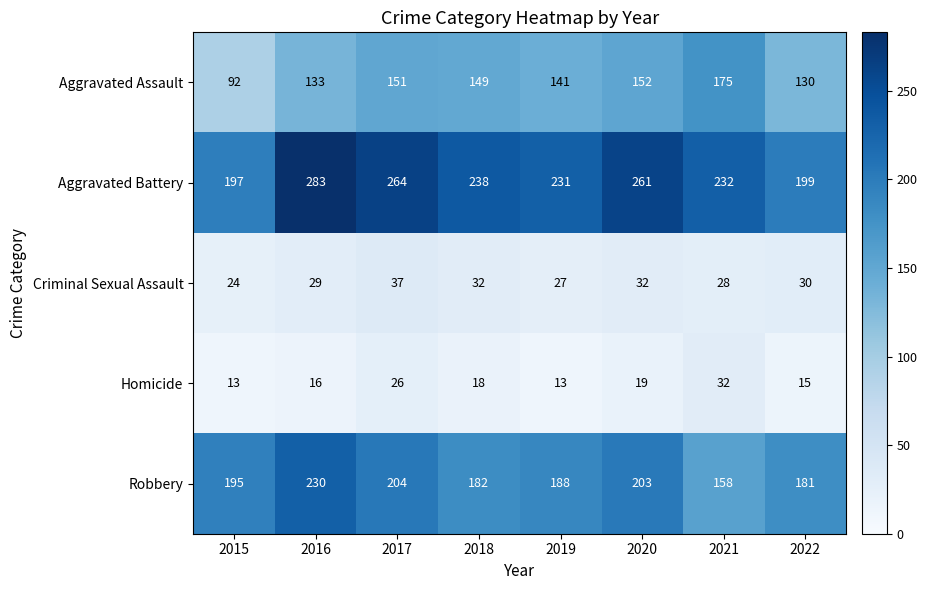

What is the maximum value shown in the chart?

283